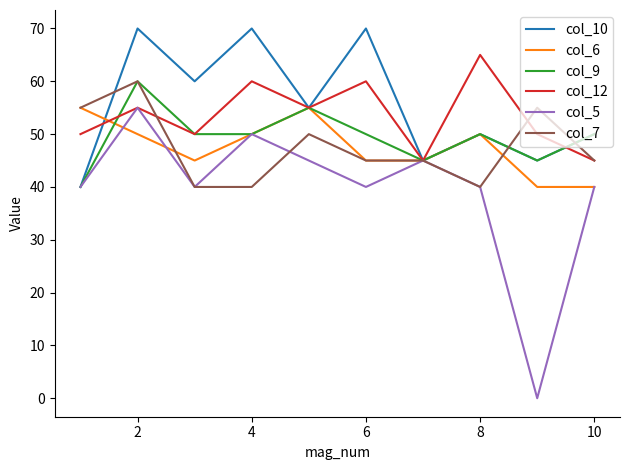

Which series has the widest spread of values?

col_5